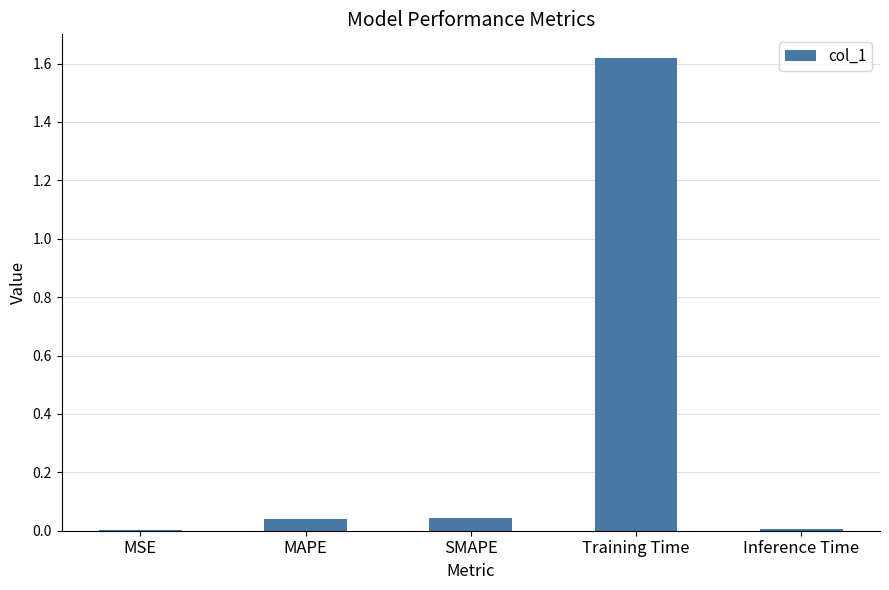

The value at SMAPE is 0.1. True or false?

False